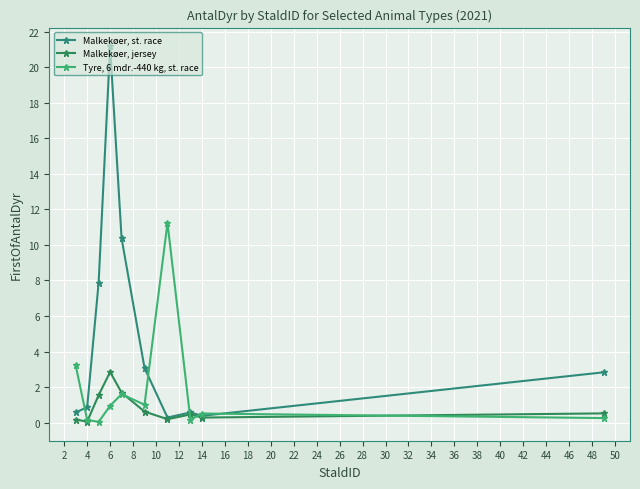

How many lines are shown in the chart?

3